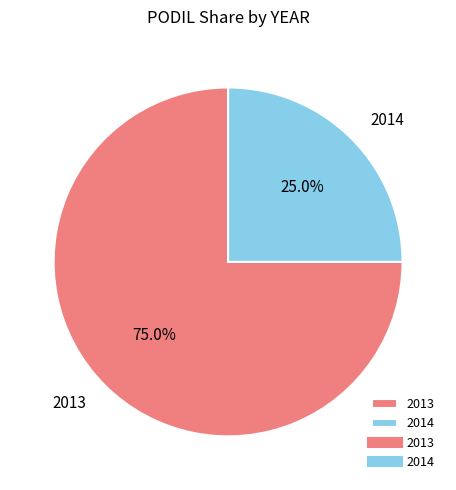

True or false: 2014 accounts for 25% of the total.

True